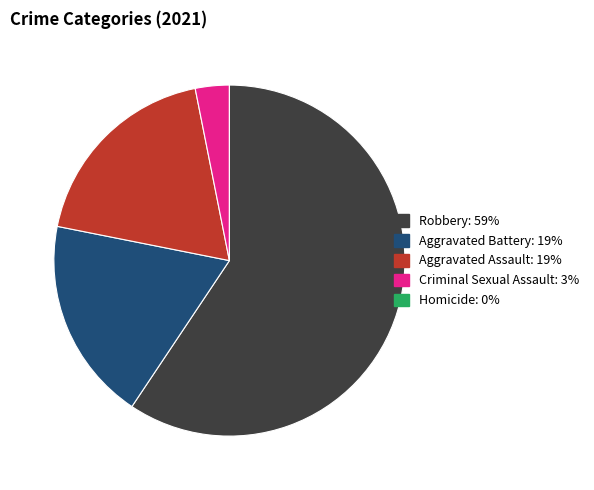

The Aggravated Battery slice represents 28% of the pie. True or false?

False